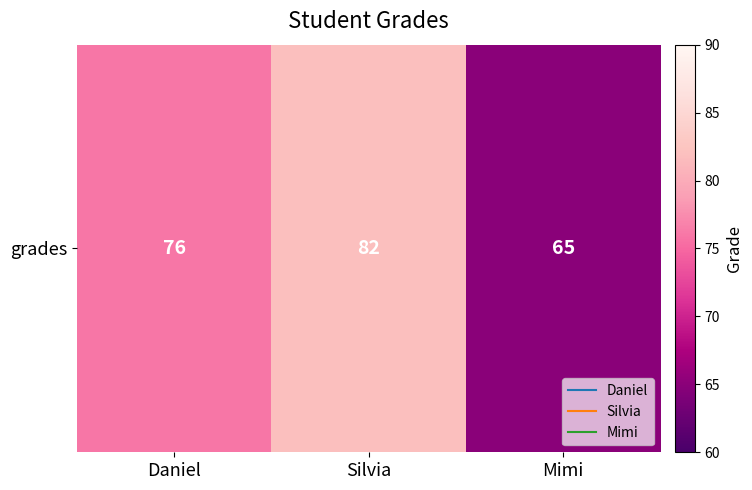

Rank the categories by value from highest to lowest.

Silvia, Daniel, Mimi